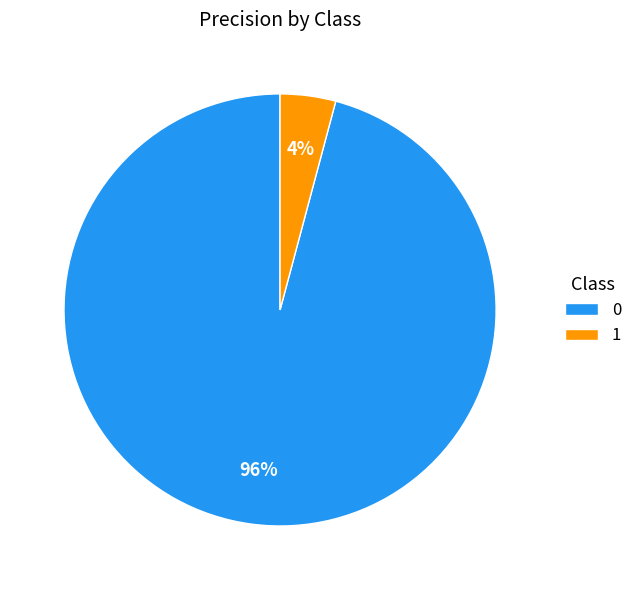

True or false: 0 accounts for 96% of the total.

True